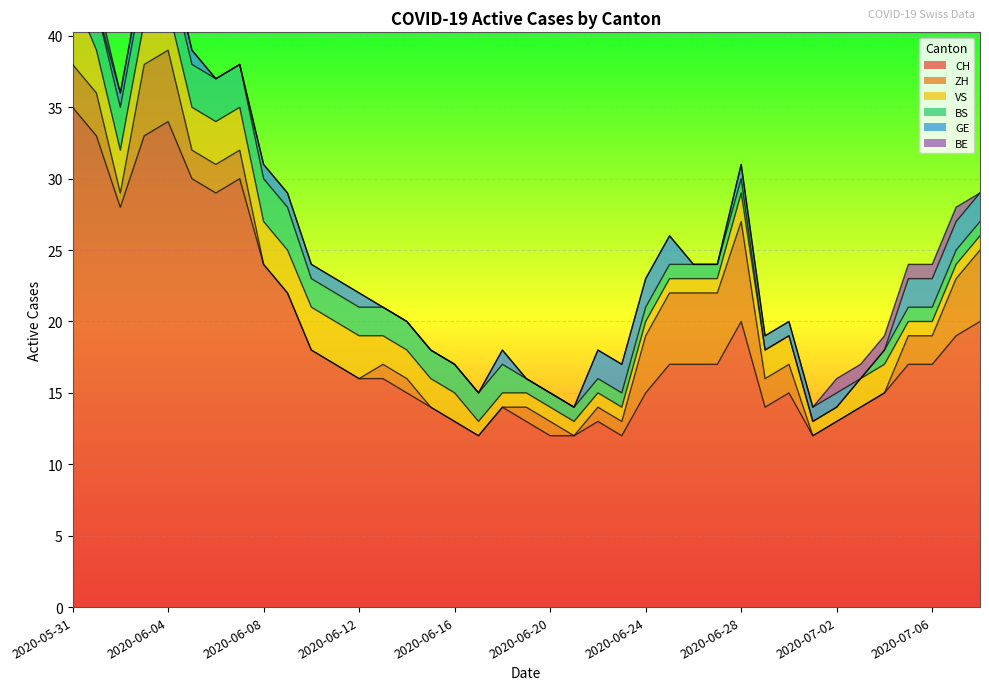

Where is ZH nearest to the value 3?

2020-05-31